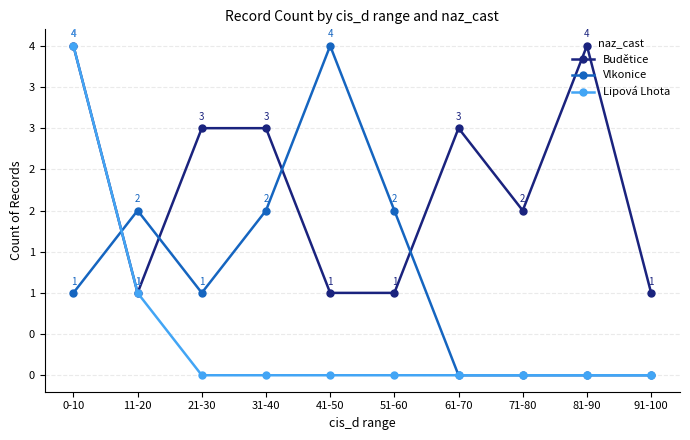

Where do Budětice and Vlkonice first cross each other?

0-10 and 11-20